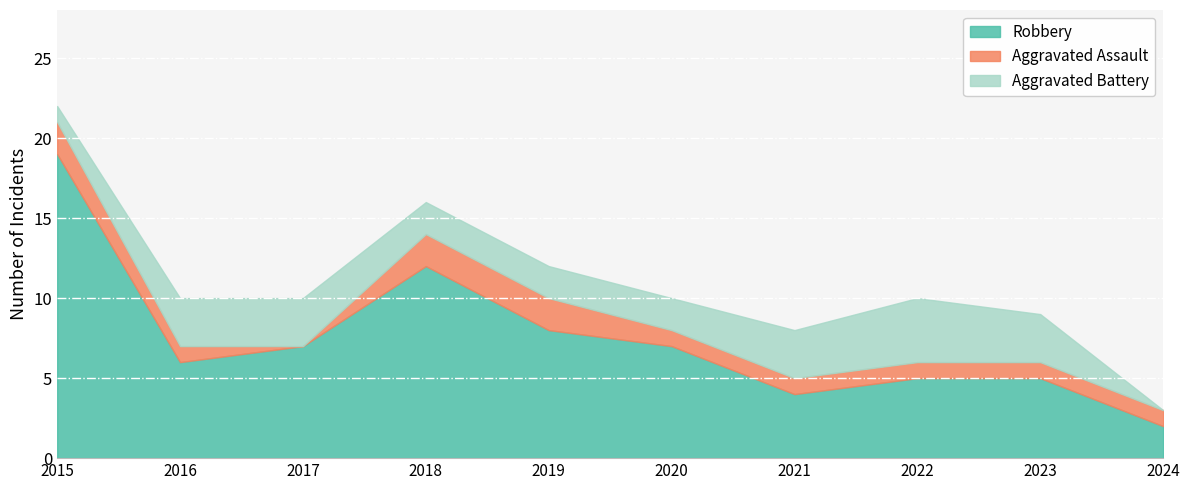

What is the difference between the Aggravated Battery values at 2020 and 2021?

1